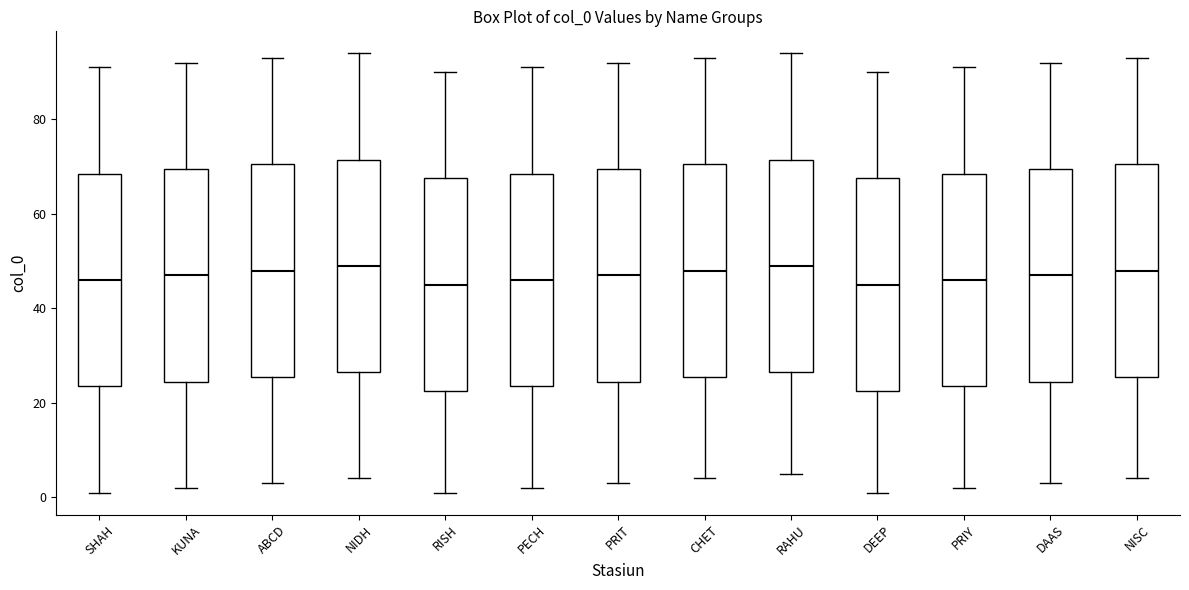

Reading left to right, read every box against the y-axis: the position of its median line, the range the box covers, and the ends of its whiskers. The values are not printed on the chart, so give them approximately, as read against the axis.

SHAH: median 46, box 24 to 68, whiskers 2 to 92
KUNA: median 48, box 24 to 70, whiskers 2 to 92
ABCD: median 48, box 26 to 70, whiskers 4 to 94
NIDH: median 50, box 26 to 72, whiskers 4 to 94
RISH: median 46, box 22 to 68, whiskers 2 to 90
PECH: median 46, box 24 to 68, whiskers 2 to 92
PRIT: median 48, box 24 to 70, whiskers 4 to 92
CHET: median 48, box 26 to 70, whiskers 4 to 94
RAHU: median 50, box 26 to 72, whiskers 6 to 94
DEEP: median 46, box 22 to 68, whiskers 2 to 90
PRIY: median 46, box 24 to 68, whiskers 2 to 92
DAAS: median 48, box 24 to 70, whiskers 4 to 92
NISC: median 48, box 26 to 70, whiskers 4 to 94